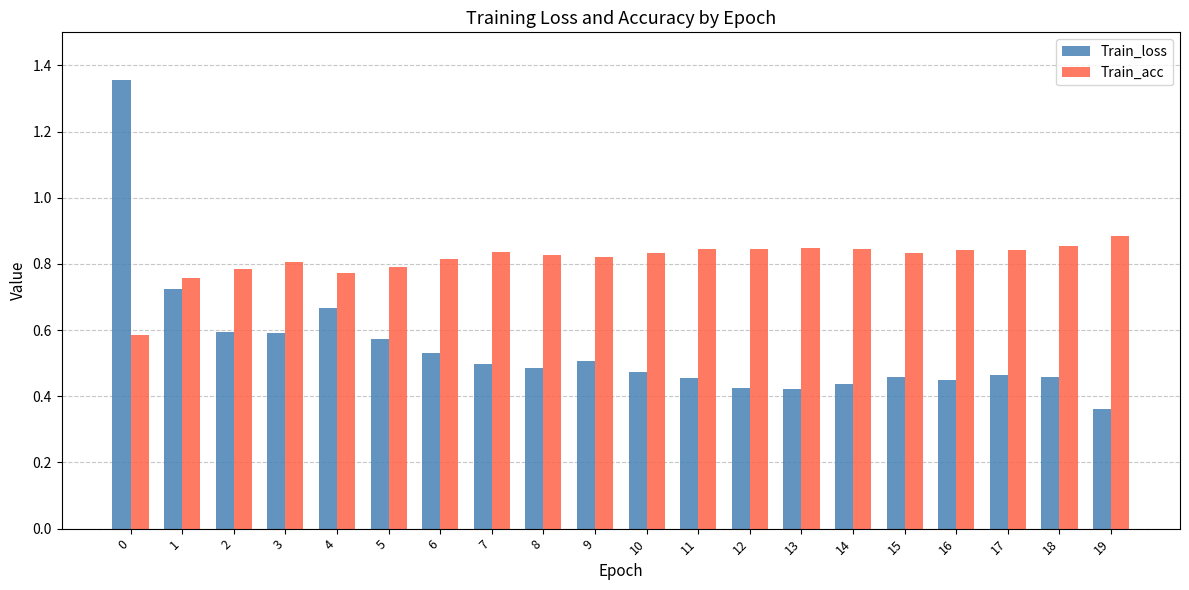

True or false: Train_loss has a value of 0.5 at 8.

True